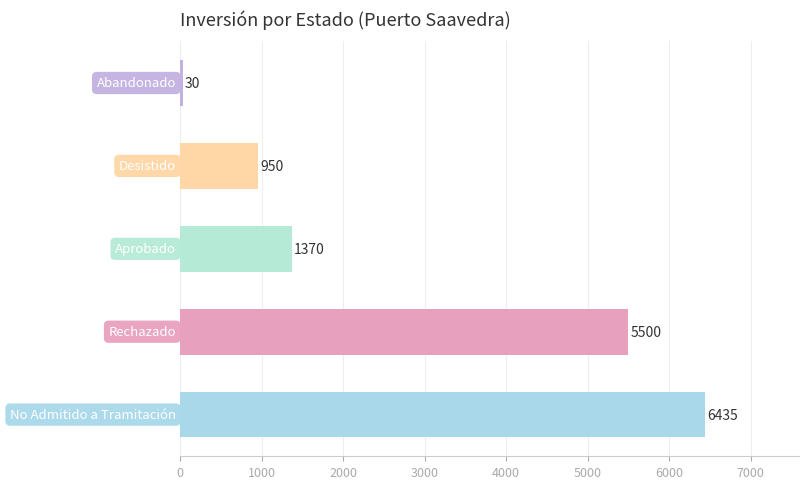

What is the average value?

2857